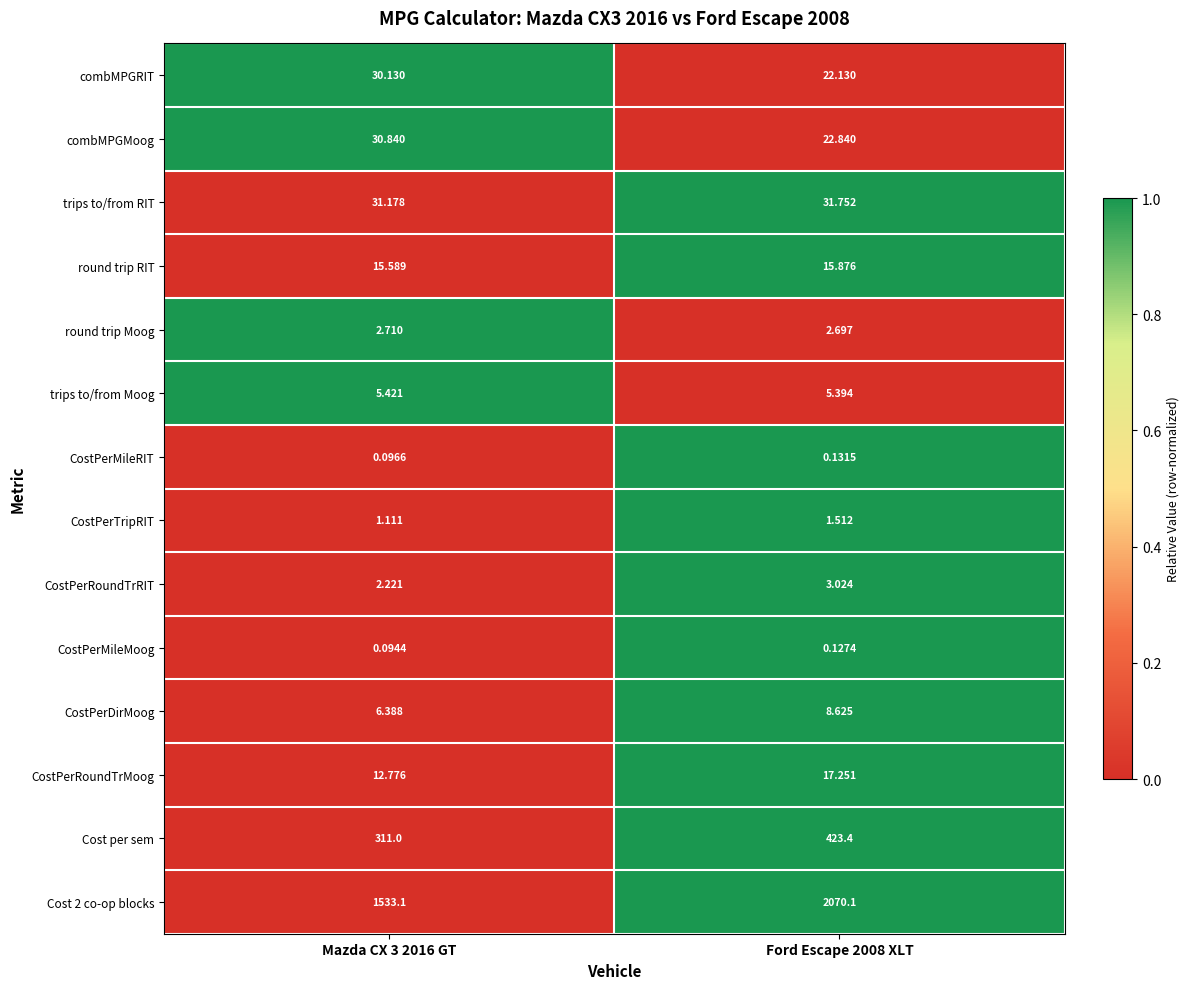

Is the value of CostPerDirMoog at Mazda CX 3 2016 GT greater than the value of Cost 2 co-op blocks at Mazda CX 3 2016 GT?

No